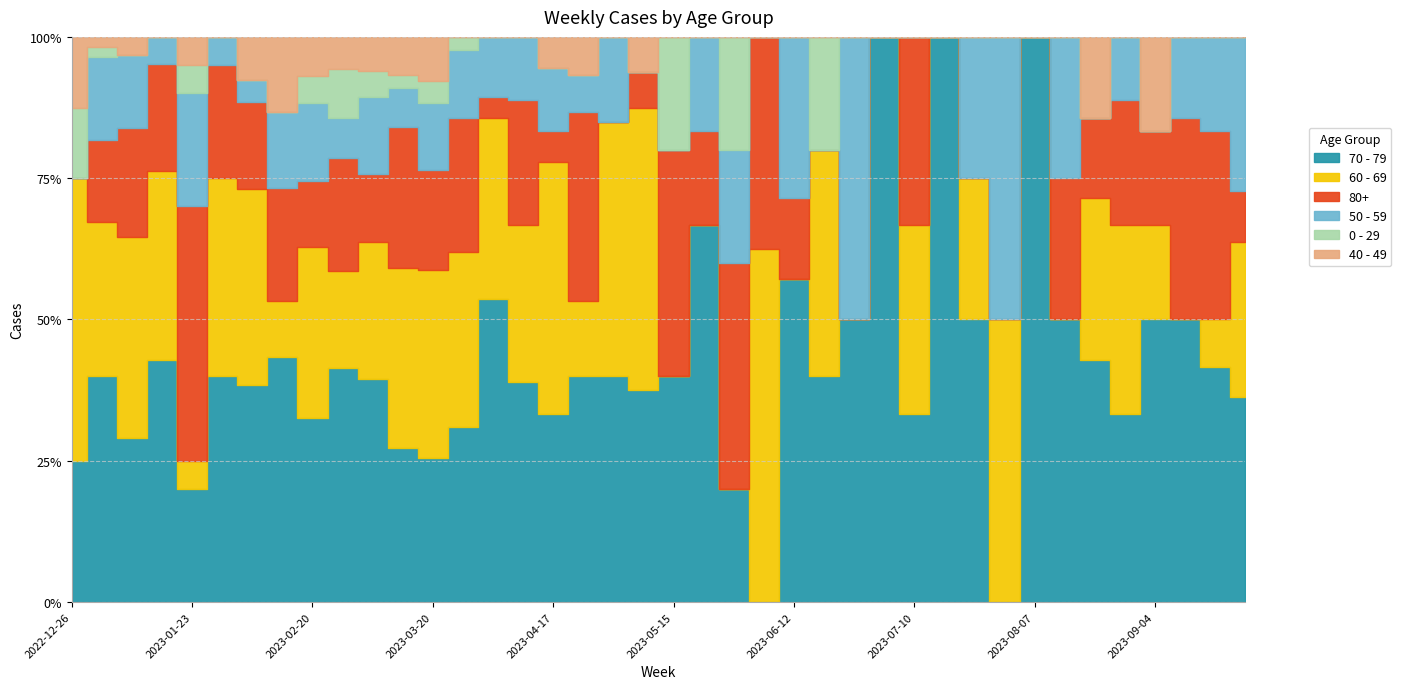

Rank the series by their maximum value, from highest to lowest.

70 - 79, 60 - 69, 80+, 50 - 59, 0 - 29, 40 - 49